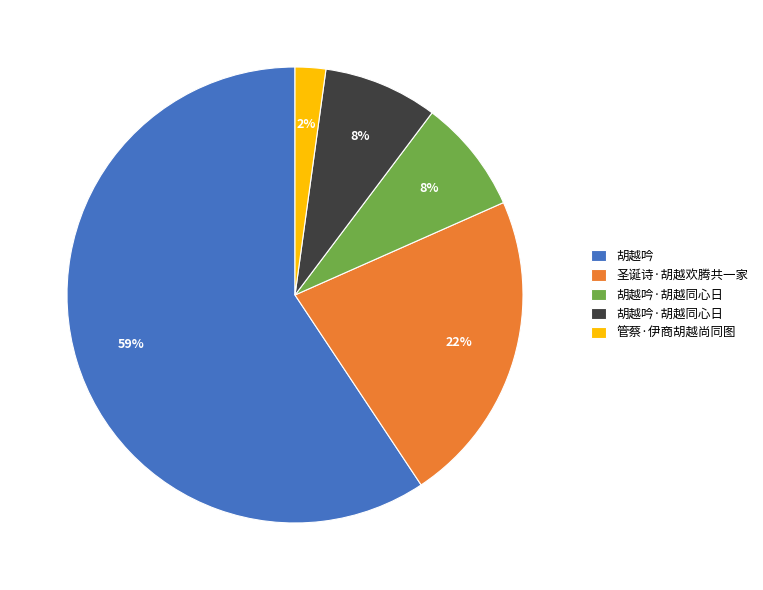

Is there any slice that represents more than half of the pie?

Yes